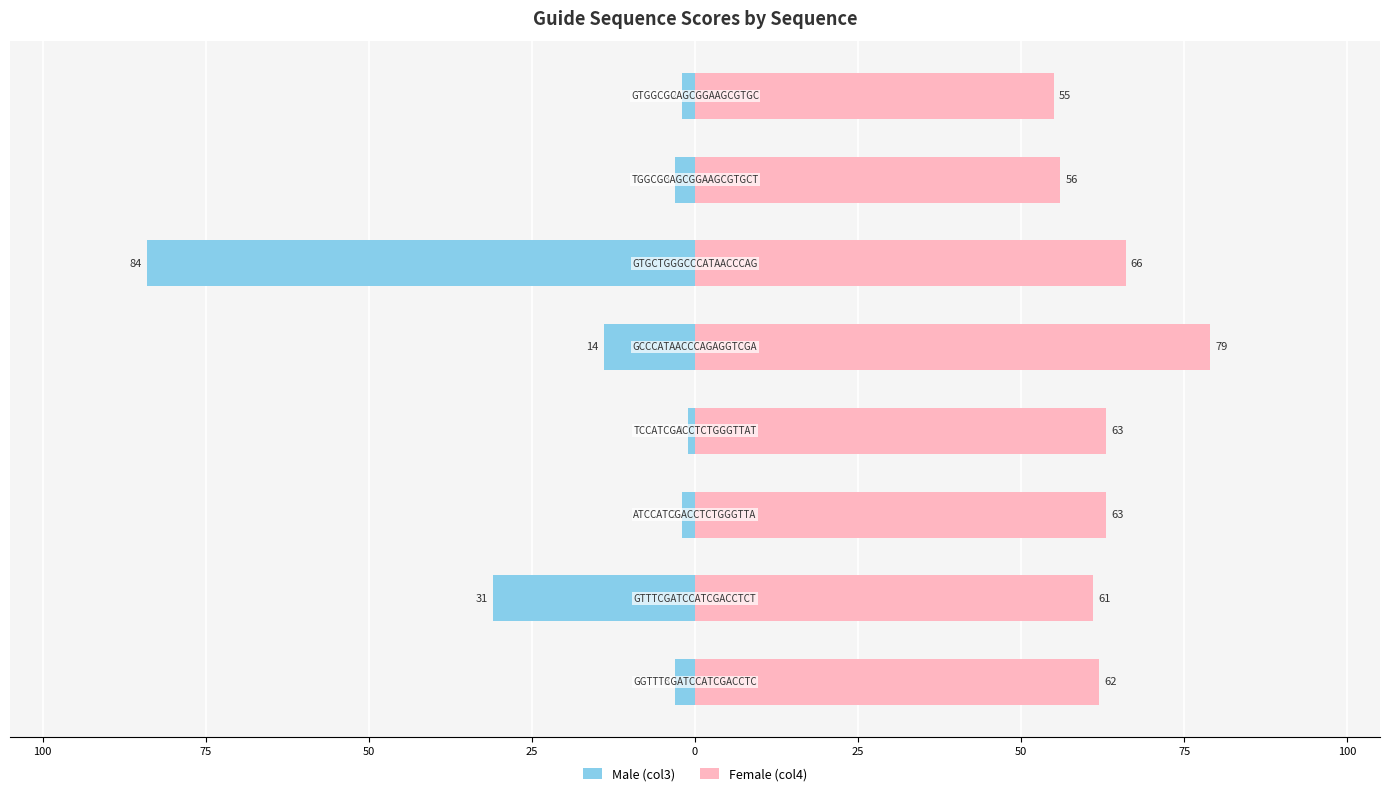

What is the average value of the Female (col4) series?

63